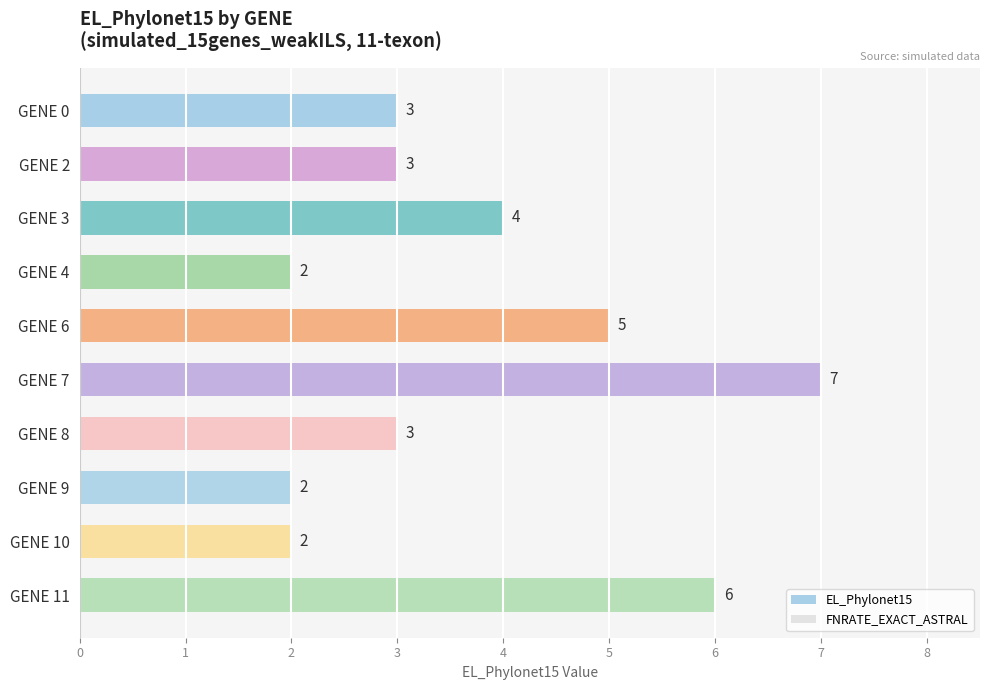

Which has a higher value, GENE 4 or GENE 8?

GENE 8